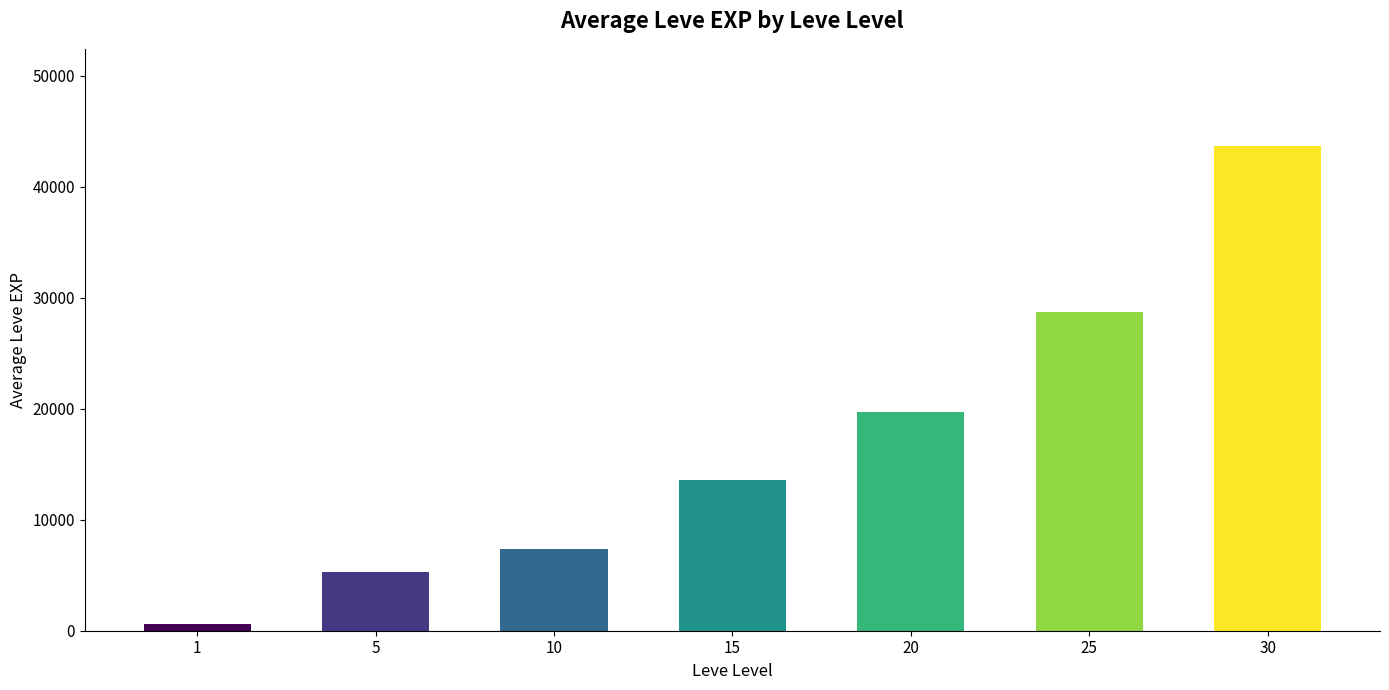

List the labels in order of value, smallest first.

1, 5, 10, 15, 20, 25, 30